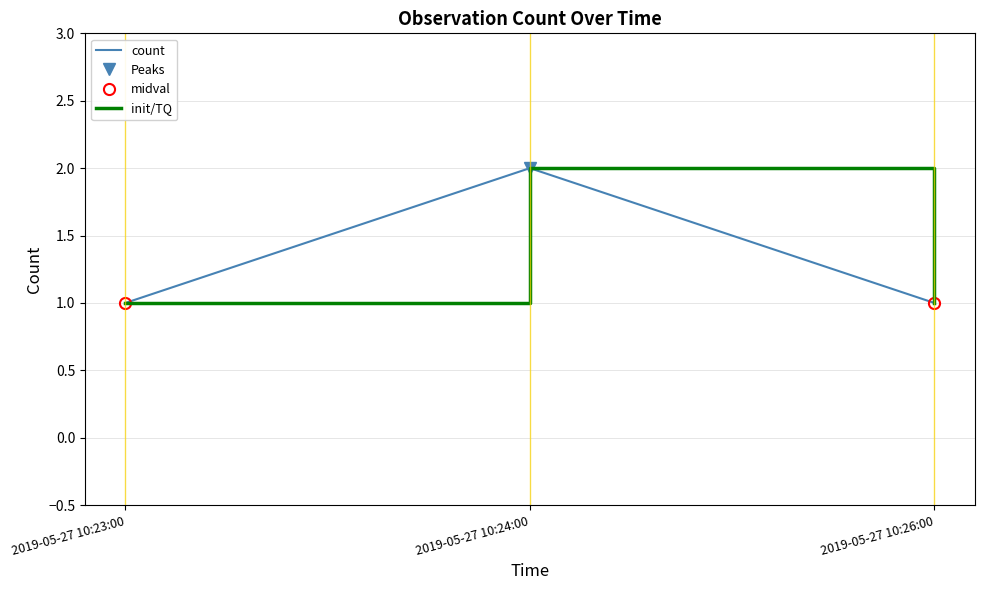

Does the chart display data point markers on the line(s)?

Yes